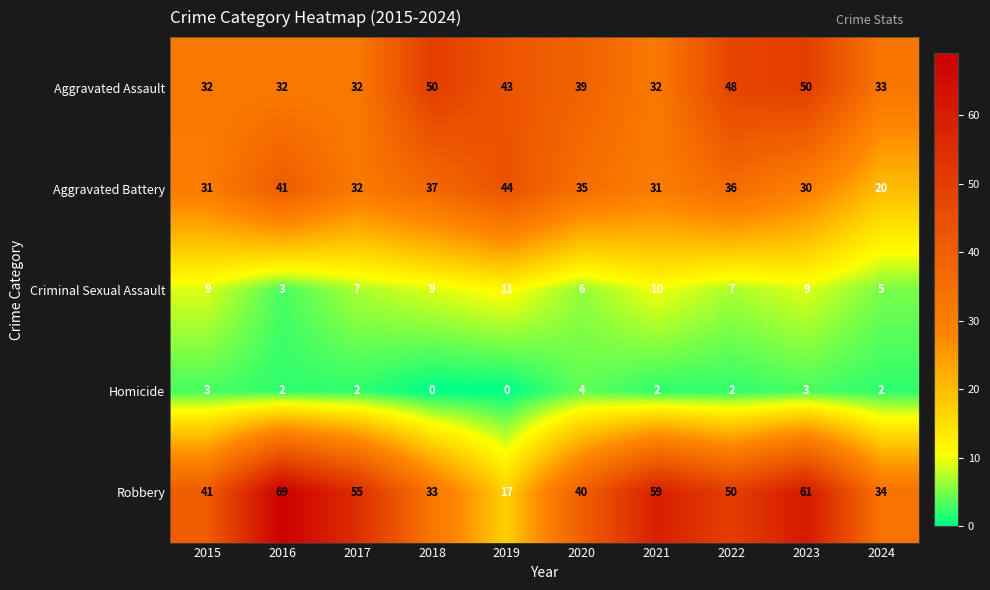

What is the difference between the maximum and minimum values in the Aggravated Assault series?

18